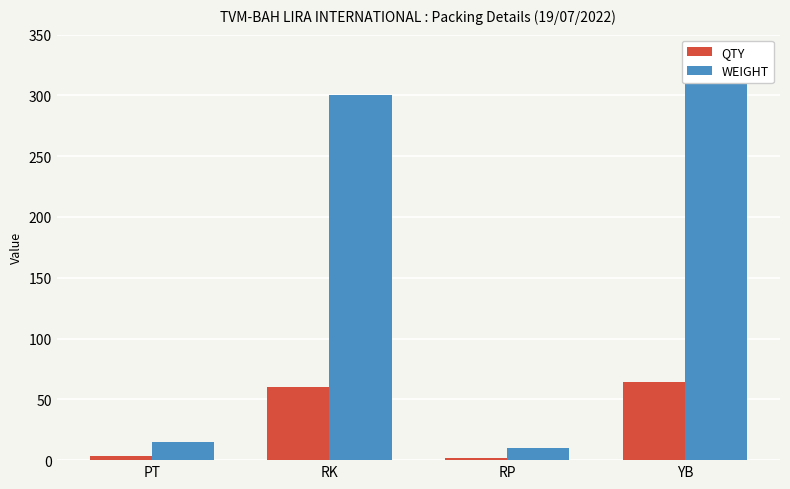

What is the sum of the QTY values at RK and RP?

62